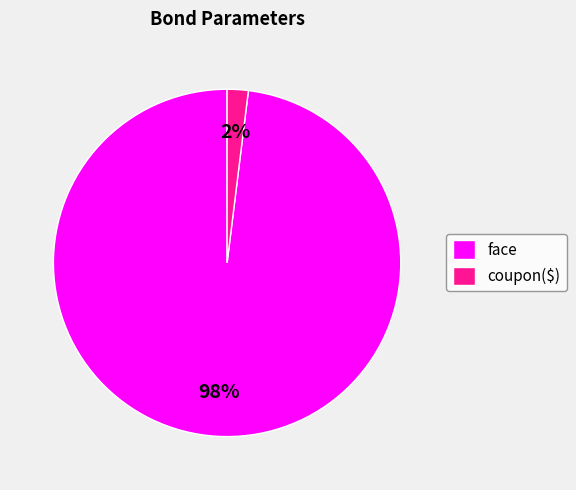

Between face and coupon($), which is larger?

face